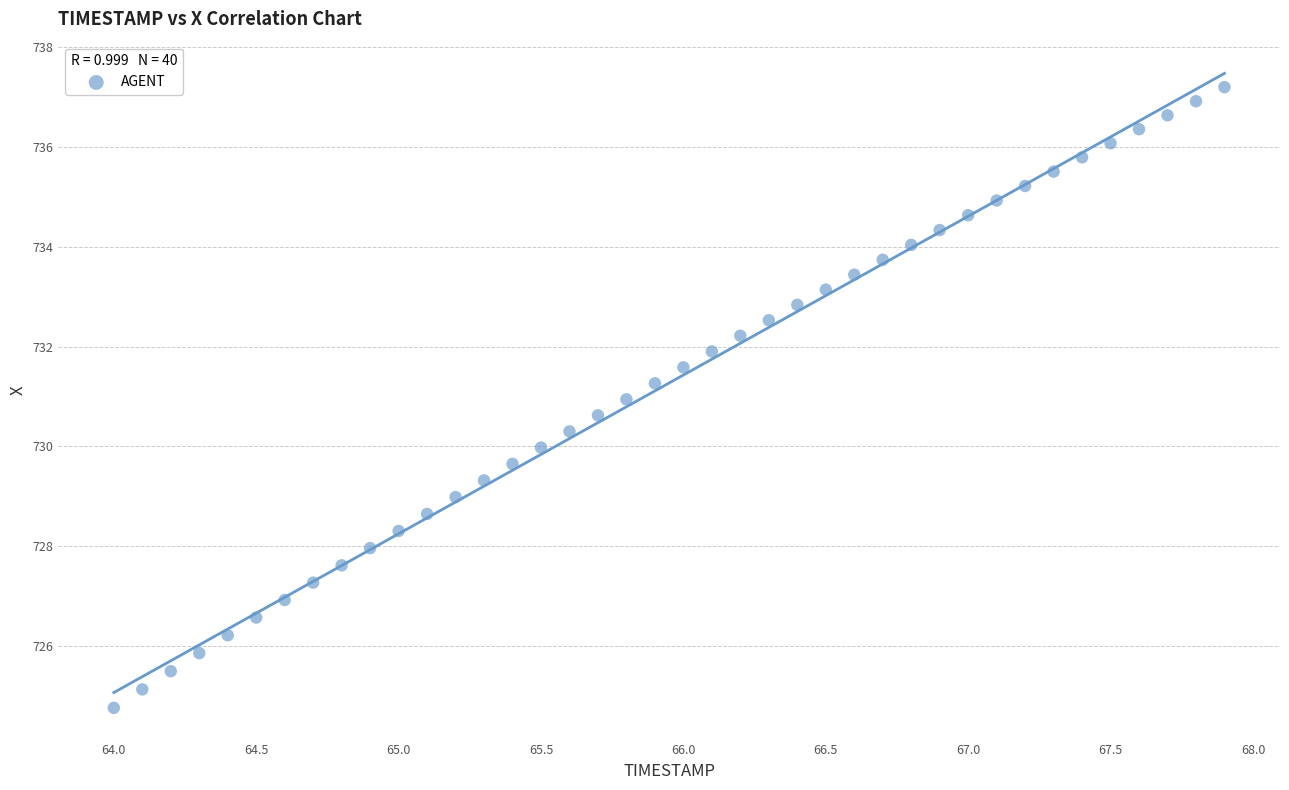

What is the range of Y values (max minus min)?

12.4